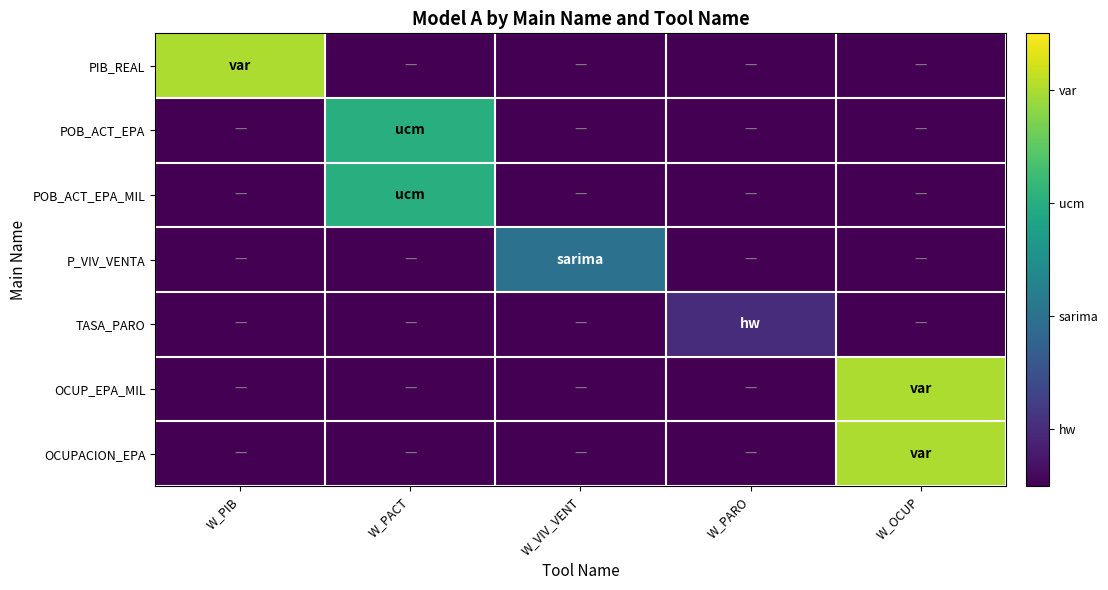

Rank the series by their maximum value, from lowest to highest.

TASA_PARO, P_VIV_VENTA, POB_ACT_EPA, POB_ACT_EPA_MIL, PIB_REAL, OCUP_EPA_MIL, OCUPACION_EPA